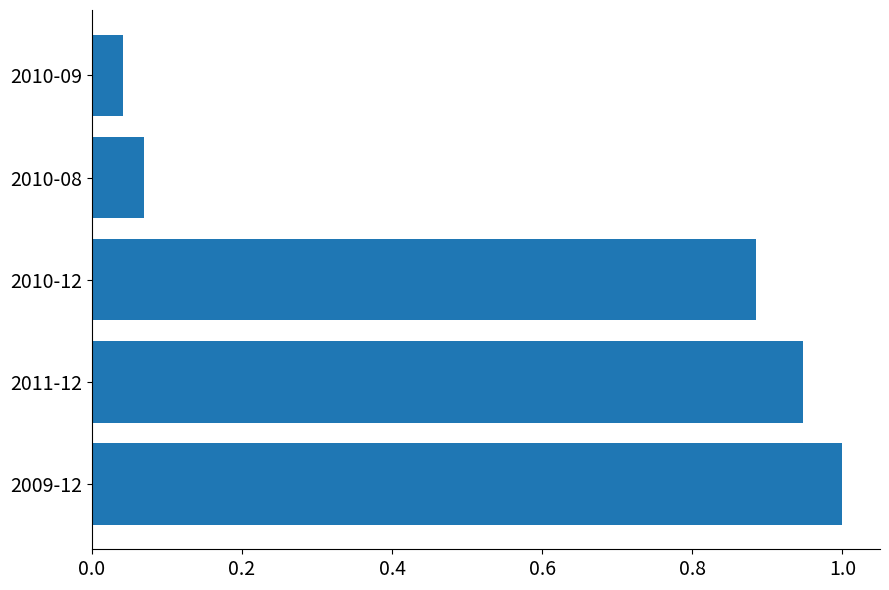

List the labels in order of value, smallest first.

2010-09, 2010-08, 2010-12, 2011-12, 2009-12